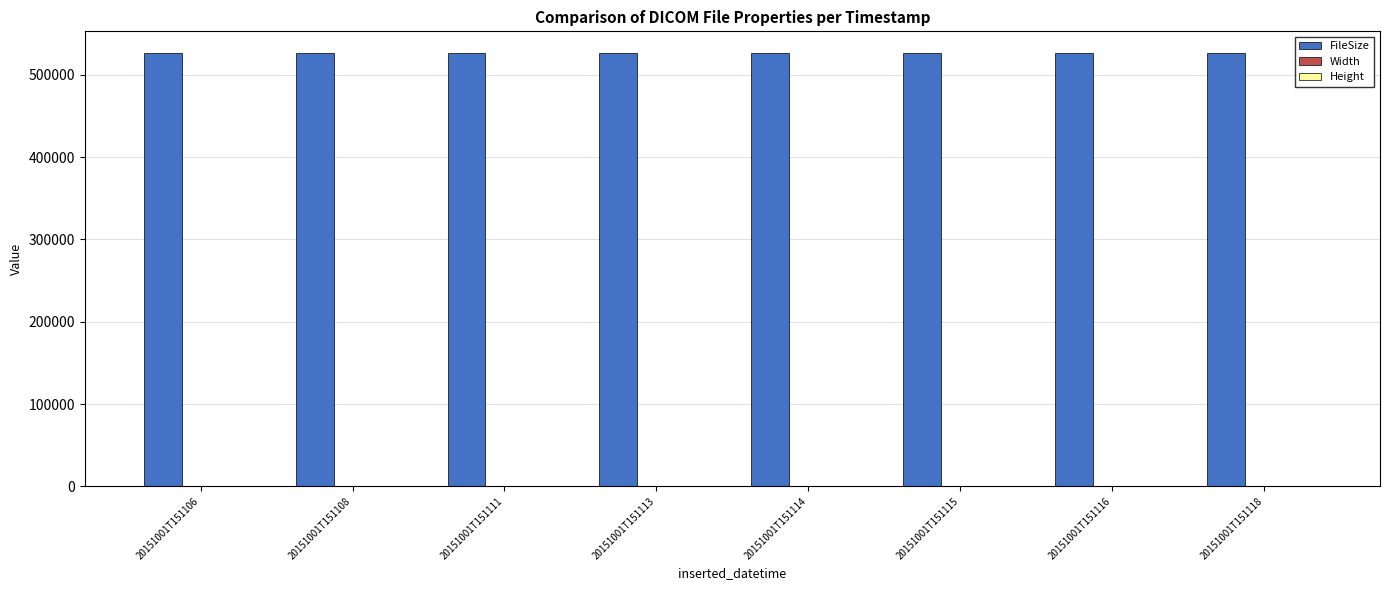

What is the maximum value shown in the chart?

526670